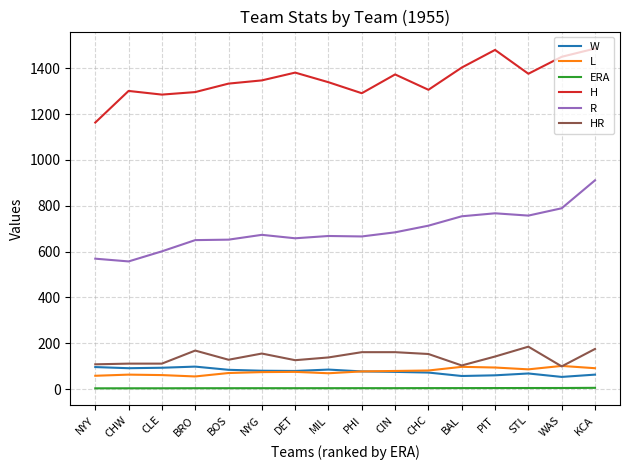

True or false: H has a value of 1333.0 at BOS.

True